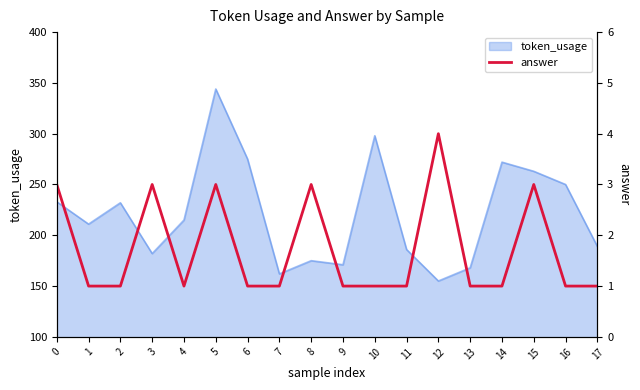

The value of token_usage at 15 is 263. True or false?

True